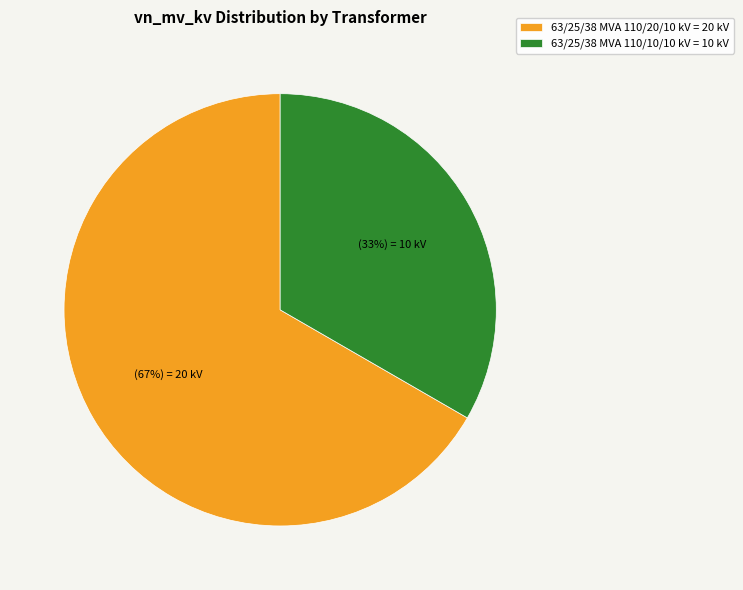

To the nearest percent, what is the average slice percentage?

50%